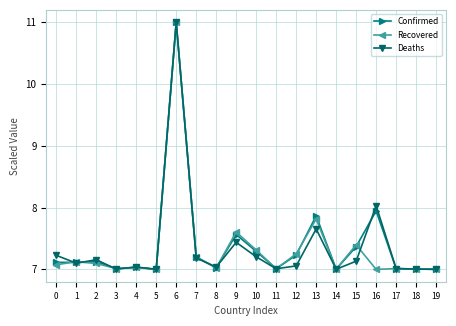

The value of Deaths at 8 is 7.0. True or false?

True